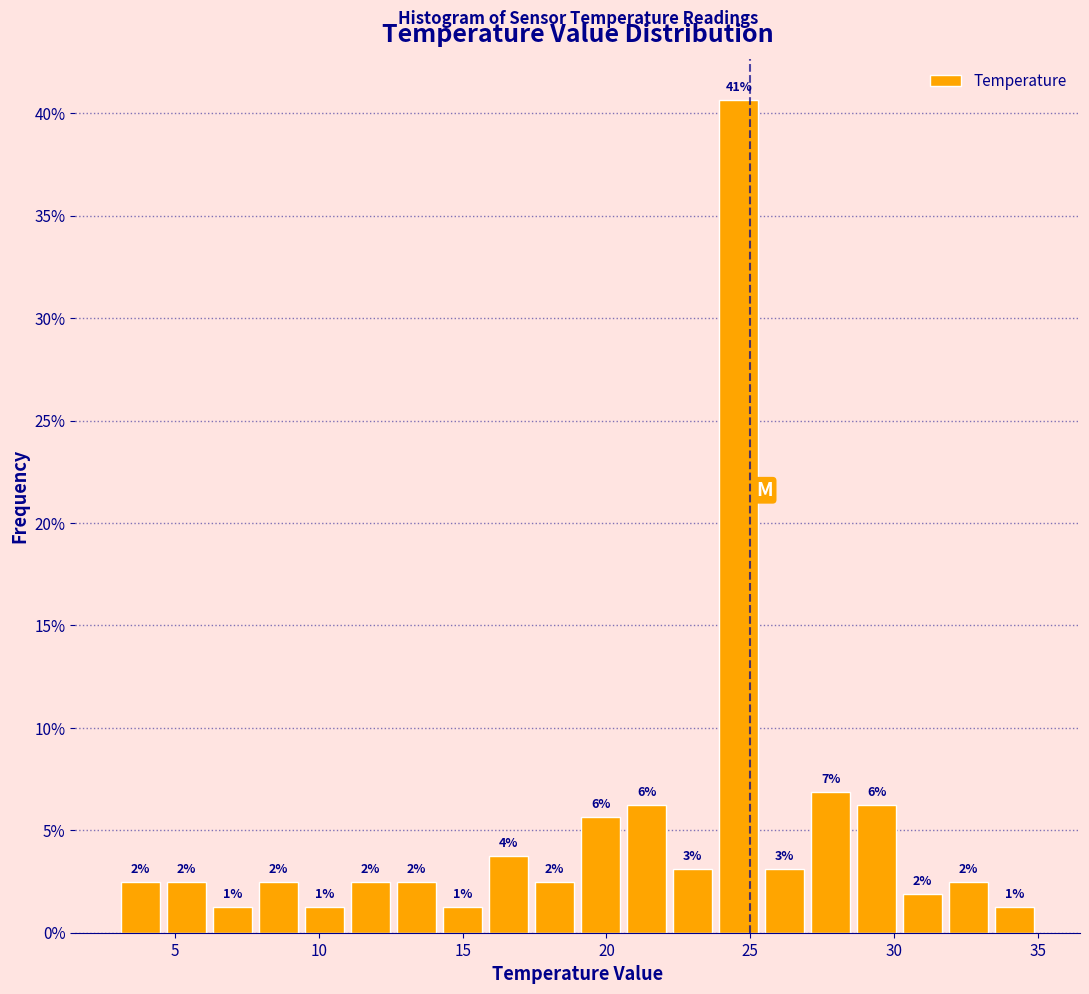

Around what value on the x-axis is the tallest bar? Give the approximate position of its centre, as read against the axis.

24.5